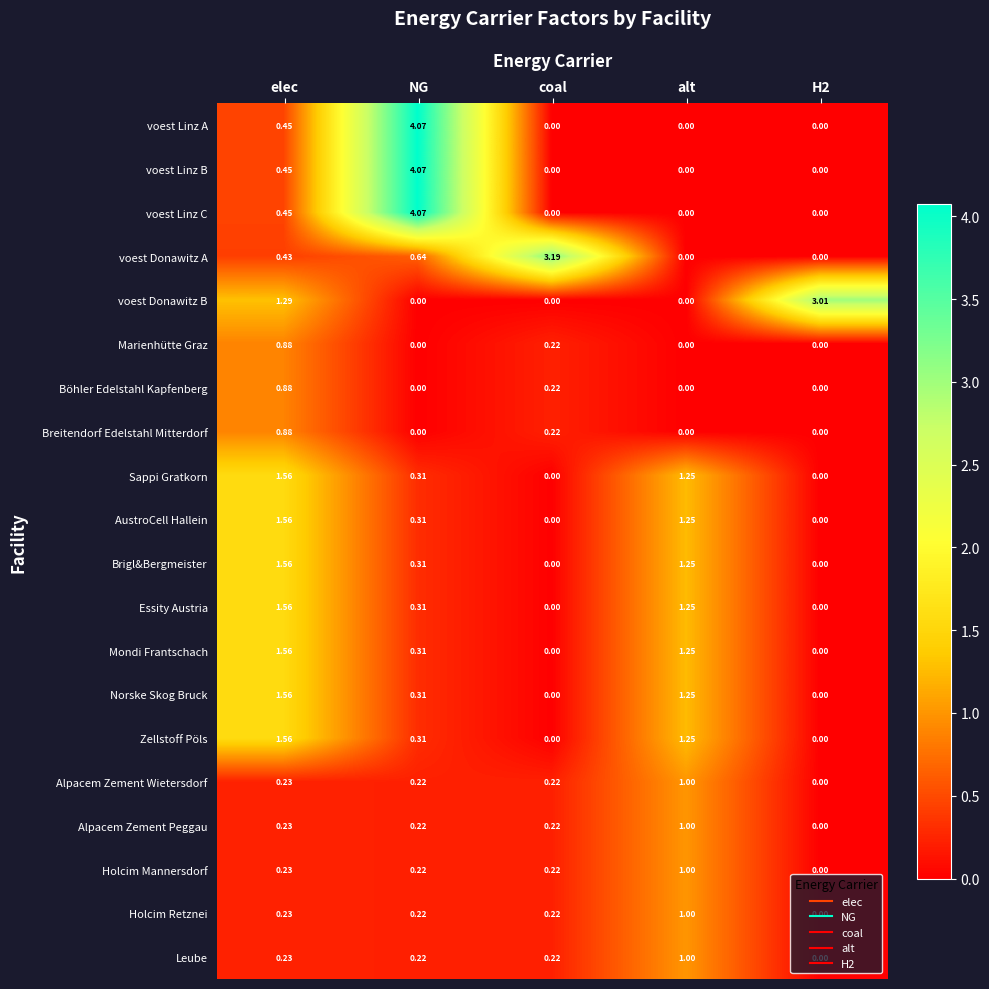

Which category has the highest value in the Alpacem Zement Wietersdorf series?

alt